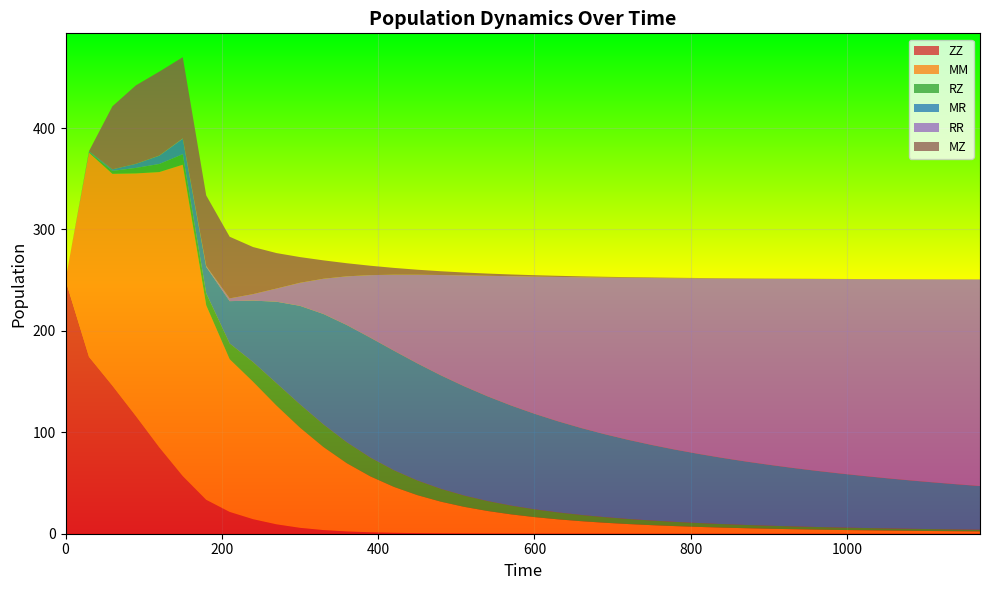

Reading left to right, what are all the values shown in this chart?

ZZ: 0=250.0	30=174.4	60=145.9	90=116.0	120=85.1	150=56.8	180=33.4	210=21.5	240=14.3	270=9.2	300=5.8	330=3.6	360=2.2	390=1.4	420=0.9	450=0.6	480=0.4	510=0.3	540=0.2	570=0.1	600=0.1	630=0.1	660=0.1	690=0.1	720=0.0	750=0.0	780=0.0	810=0.0	840=0.0	870=0.0	900=0.0	930=0.0	960=0.0	990=0.0	1020=0.0	1050=0.0	1080=0.0	1110=0.0	1140=0.0	1170=0.0
MM: 0=0.0	30=201.3	60=208.9	90=239.2	120=271.4	150=307.0	180=191.7	210=150.6	240=135.5	270=117.0	300=98.8	330=81.9	360=67.2	390=55.1	420=45.3	450=37.5	480=31.2	510=26.2	540=22.2	570=18.9	600=16.3	630=14.1	660=12.3	690=10.8	720=9.5	750=8.4	780=7.5	810=6.7	840=6.0	870=5.4	900=4.9	930=4.5	960=4.1	990=3.7	1020=3.4	1050=3.1	1080=2.9	1110=2.6	1140=2.4	1170=2.3
RZ: 0=0.0	30=0.6	60=2.9	90=5.4	120=7.9	150=10.3	180=11.9	210=15.5	240=19.3	270=22.0	300=22.9	330=22.3	360=20.6	390=18.6	420=16.4	450=14.4	480=12.7	510=11.1	540=9.8	570=8.7	600=7.7	630=6.9	660=6.2	690=5.6	720=5.0	750=4.6	780=4.2	810=3.8	840=3.5	870=3.3	900=3.0	930=2.8	960=2.6	990=2.4	1020=2.3	1050=2.1	1080=2.0	1110=1.9	1140=1.8	1170=1.7
MR: 0=0.0	30=0.8	60=1.5	90=4.0	120=8.2	150=15.2	180=26.0	210=41.7	240=60.7	270=80.4	300=97.2	330=108.9	360=115.6	390=118.2	420=117.8	450=115.5	480=112.0	510=107.8	540=103.3	570=98.7	600=94.2	630=89.8	660=85.7	690=81.7	720=78.0	750=74.5	780=71.2	810=68.2	840=65.3	870=62.6	900=60.0	930=57.7	960=55.4	990=53.3	1020=51.3	1050=49.5	1080=47.7	1110=46.1	1140=44.5	1170=43.0
RR: 0=0.0	30=0.0	60=0.0	90=0.1	120=0.2	150=0.4	180=1.0	210=2.7	240=6.4	270=13.0	300=22.7	330=34.7	360=48.1	390=61.7	420=74.9	450=87.3	480=98.8	510=109.3	540=118.8	570=127.4	600=135.2	630=142.3	660=148.7	690=154.5	720=159.8	750=164.6	780=169.0	810=173.0	840=176.8	870=180.2	900=183.4	930=186.3	960=189.0	990=191.6	1020=193.9	1050=196.1	1080=198.2	1110=200.1	1140=201.9	1170=203.7
MZ: 0=0.0	30=0.0	60=62.2	90=77.3	120=82.7	150=80.0	180=69.5	210=60.8	240=46.4	270=34.9	300=25.3	330=18.1	360=12.9	390=9.3	420=6.7	450=5.0	480=3.7	510=2.8	540=2.2	570=1.7	600=1.4	630=1.1	660=0.9	690=0.8	720=0.6	750=0.5	780=0.4	810=0.4	840=0.3	870=0.3	900=0.3	930=0.2	960=0.2	990=0.2	1020=0.2	1050=0.1	1080=0.1	1110=0.1	1140=0.1	1170=0.1